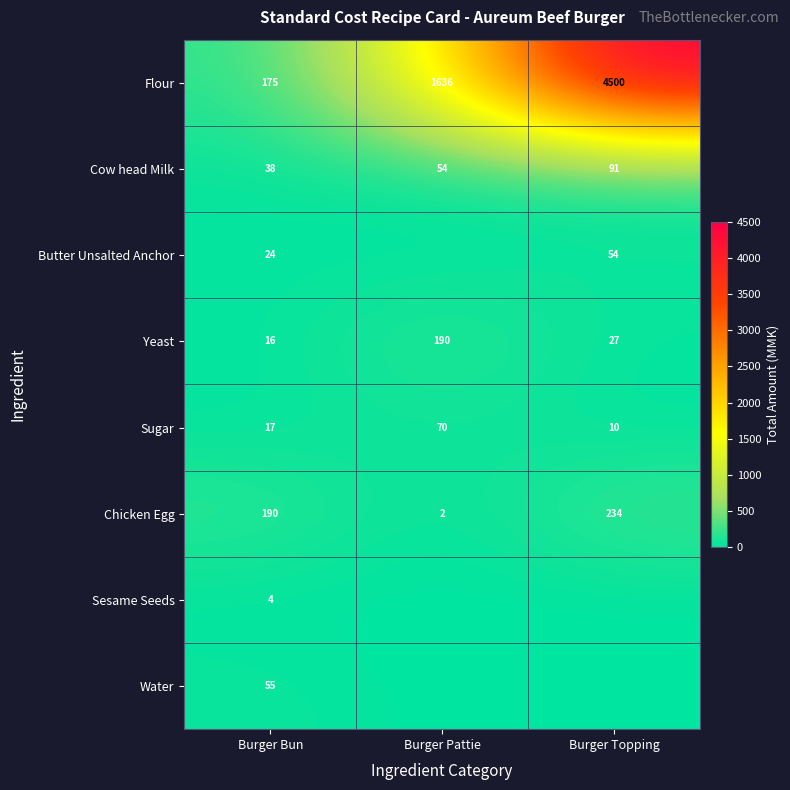

The Chicken Egg series shows 49 at Burger Bun. True or false?

False